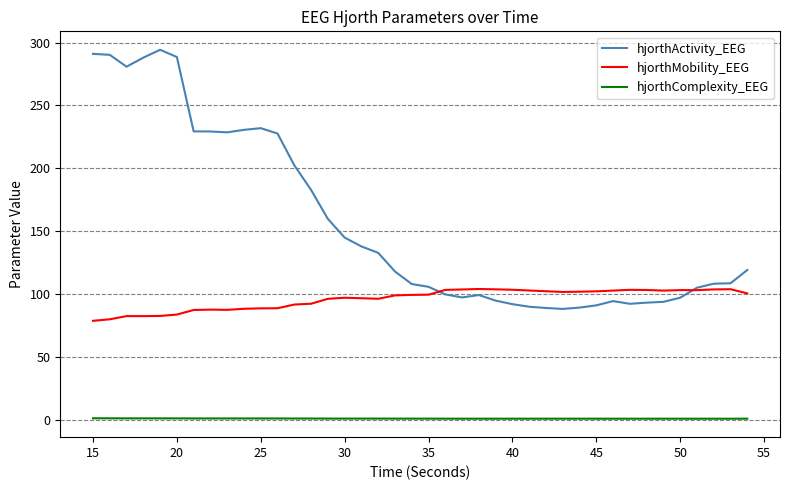

What is the average value of the hjorthComplexity_EEG series?

1.2